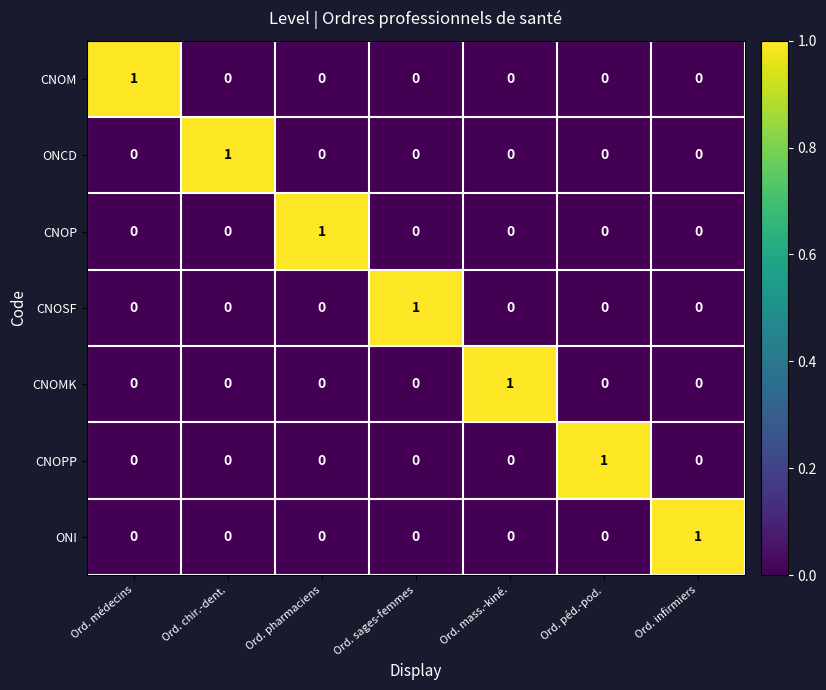

Is it true that CNOM equals 0 at Ord. mass.-kiné.?

True